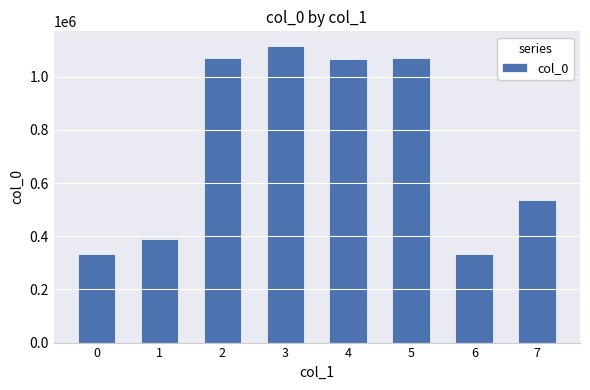

How many values are below 1068201?

4